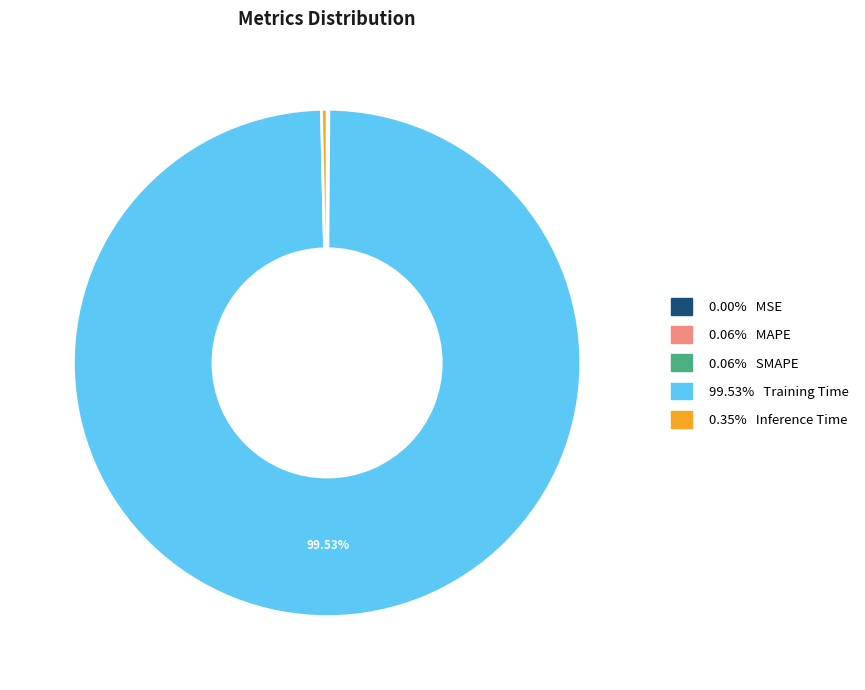

Is there any slice that represents more than half of the pie?

Yes